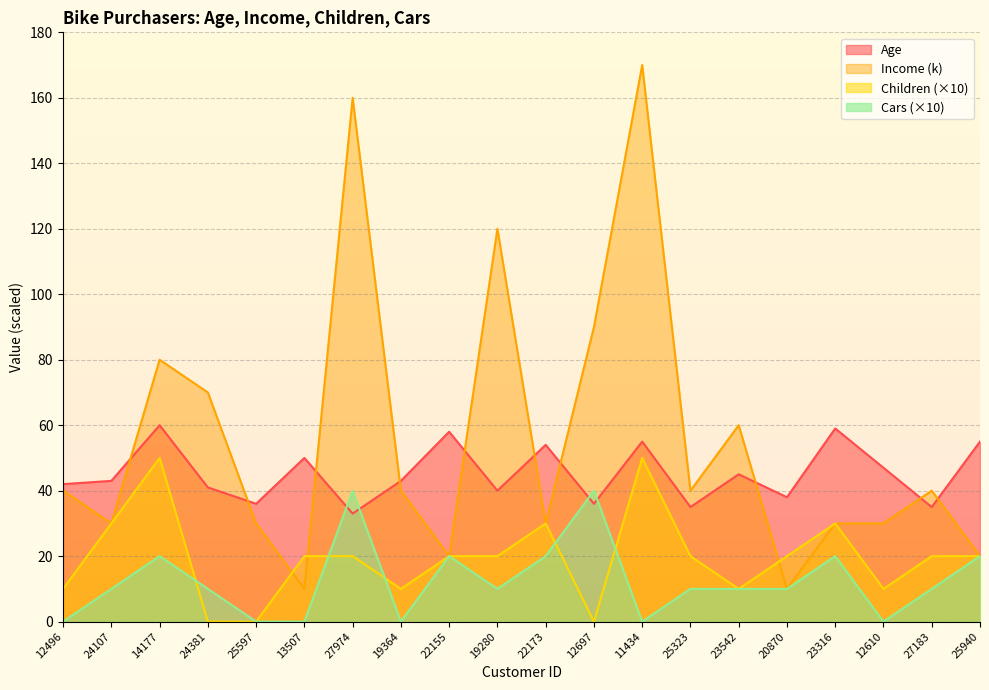

How many lines are shown in the chart?

4